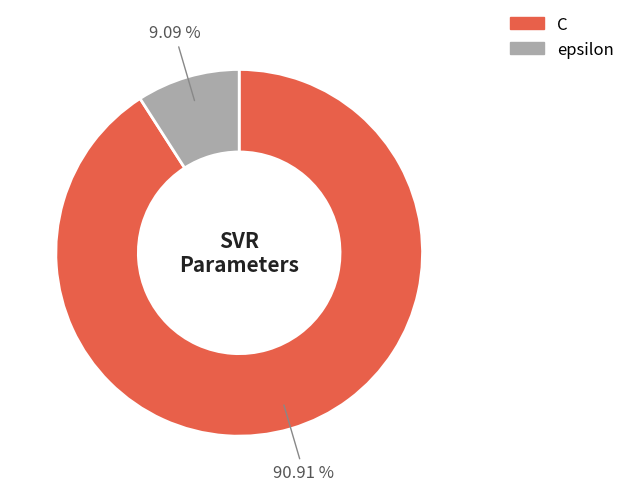

How many slices are in this pie chart?

2